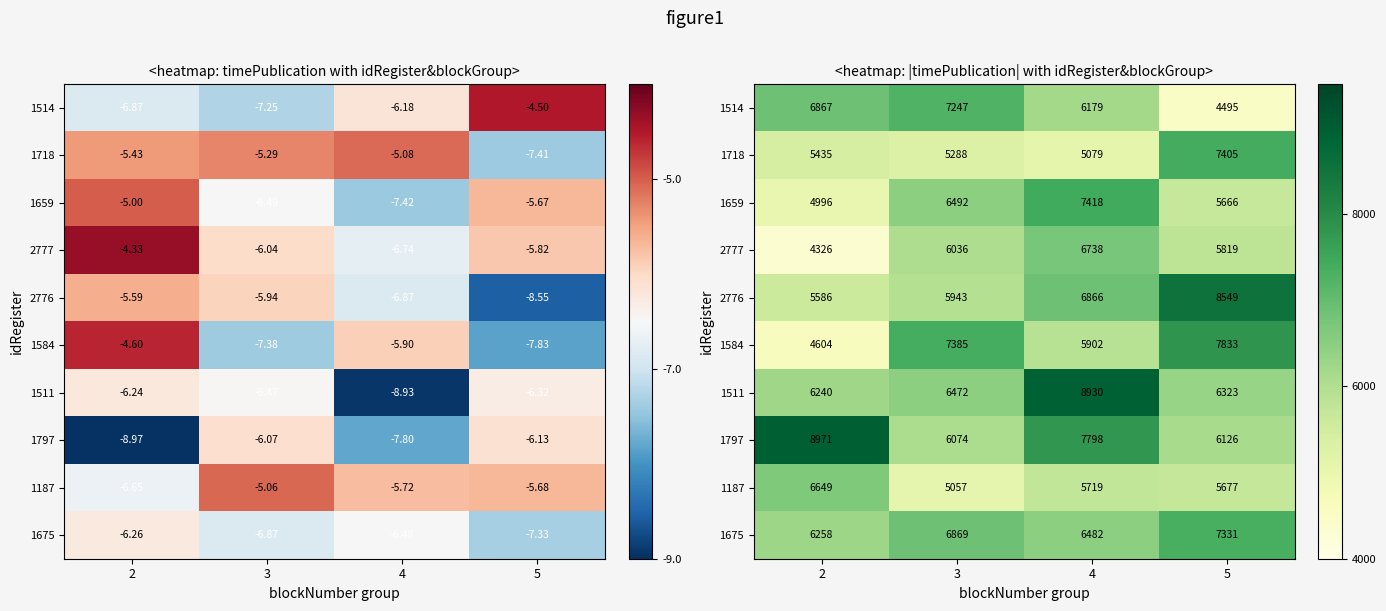

What value does the 1187 series have at 5, to the nearest 10?

5680